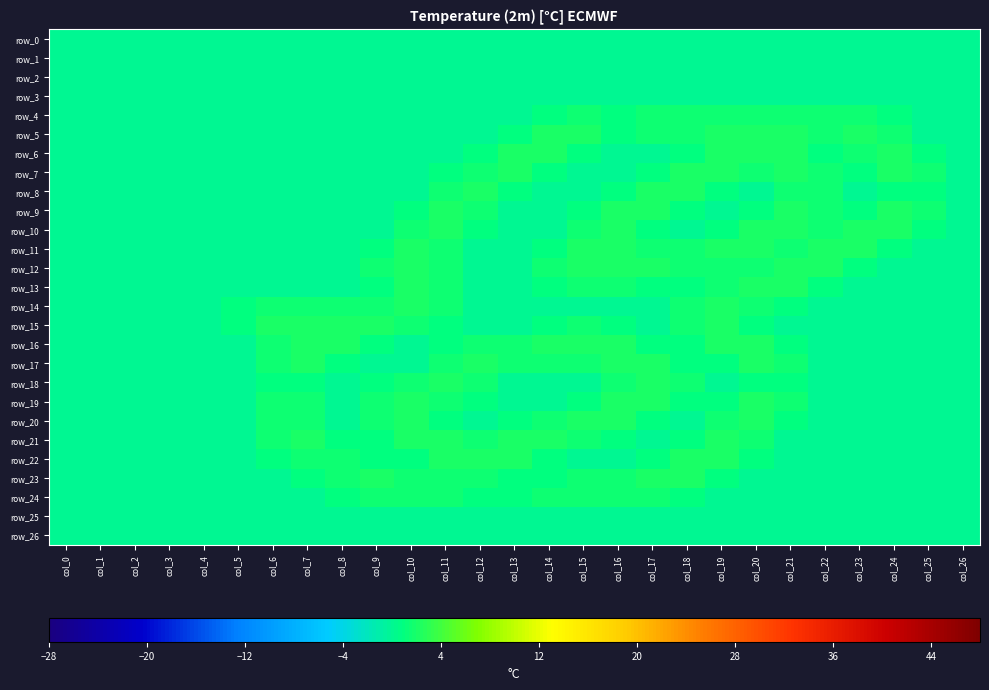

What is the difference between the maximum and second lowest values in the row_22 series?

2.0